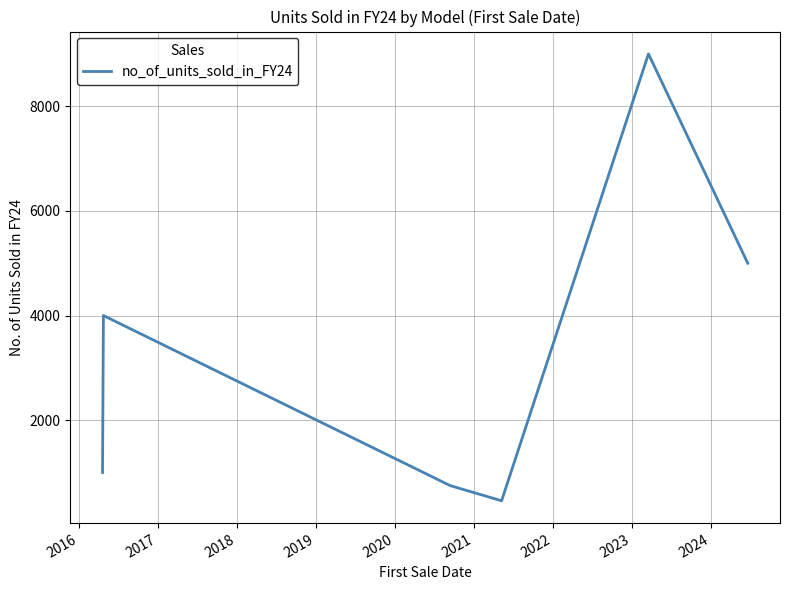

What is the average value?

3368